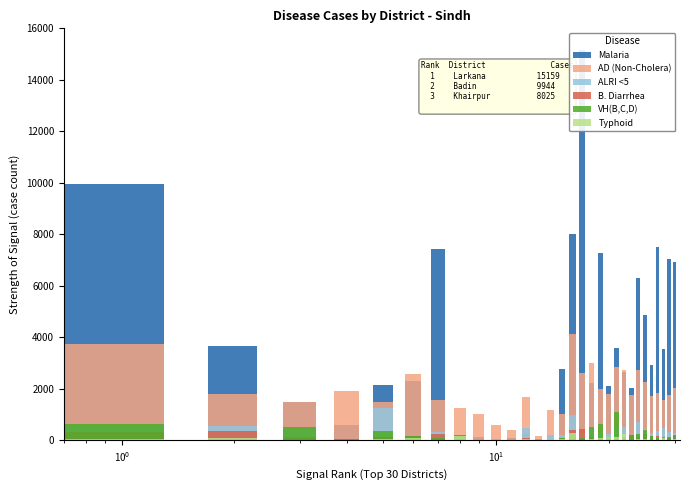

How many series are shown in this chart?

6